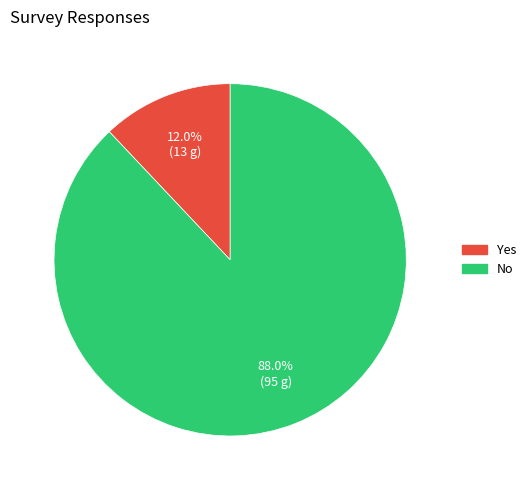

How many segments does this pie chart have?

2